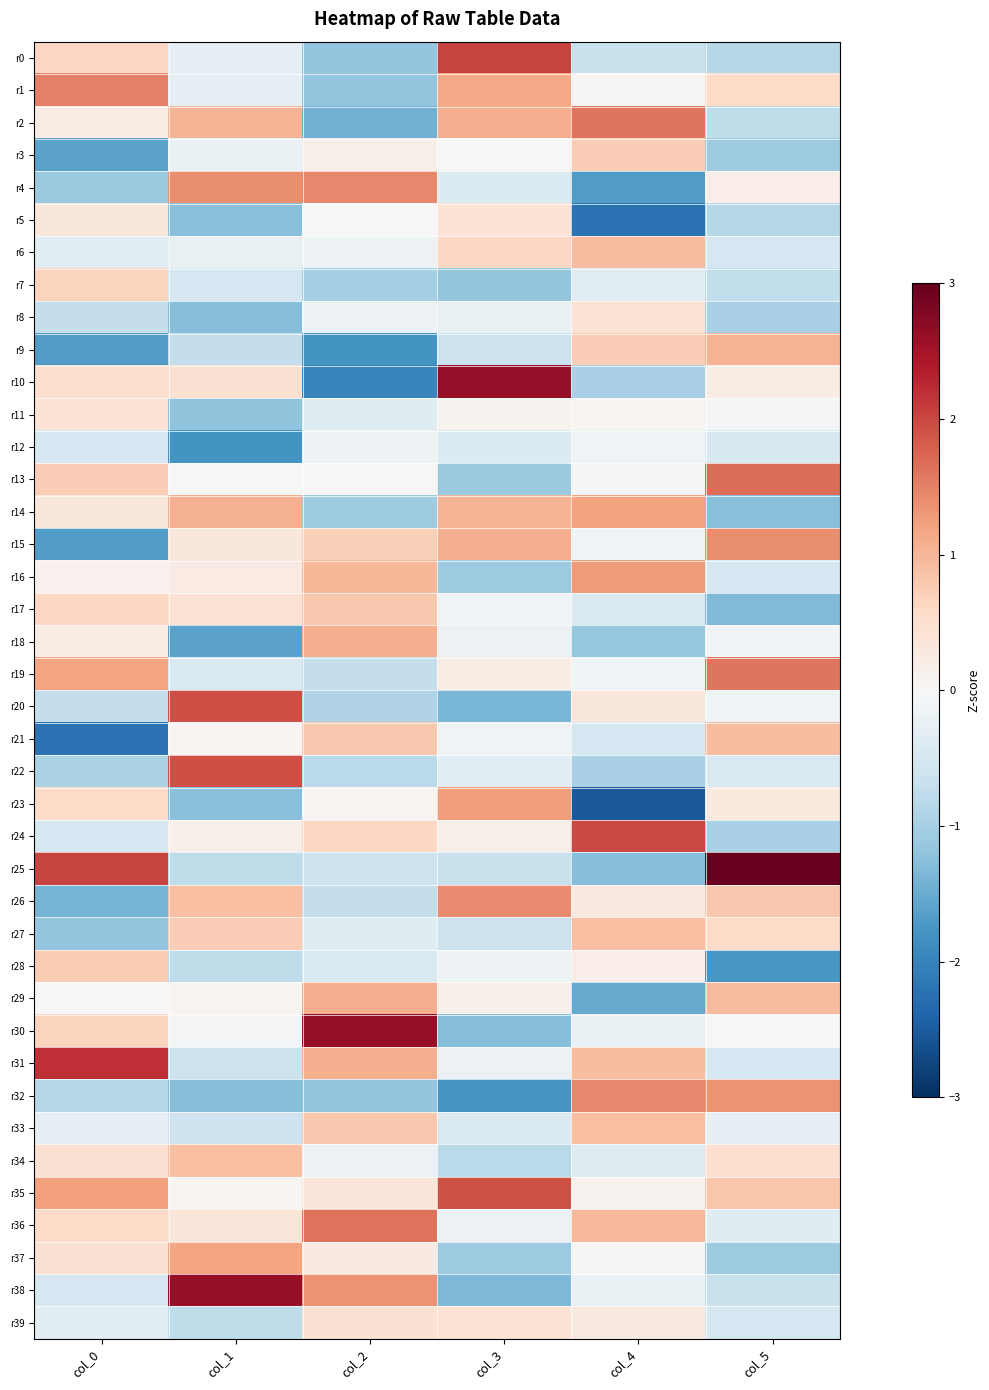

Which has a higher value, col_2 or col_0?

col_0